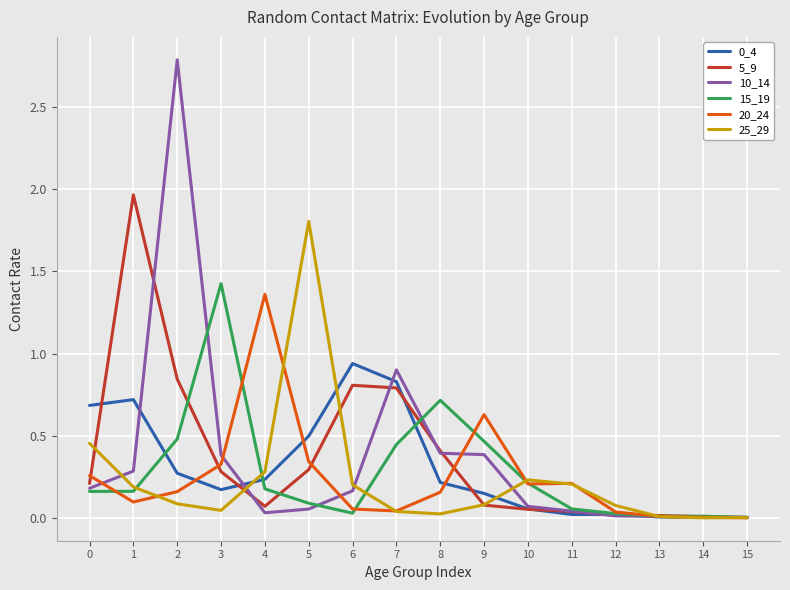

True or false: 25_29 and 15_19 cross at least once.

True